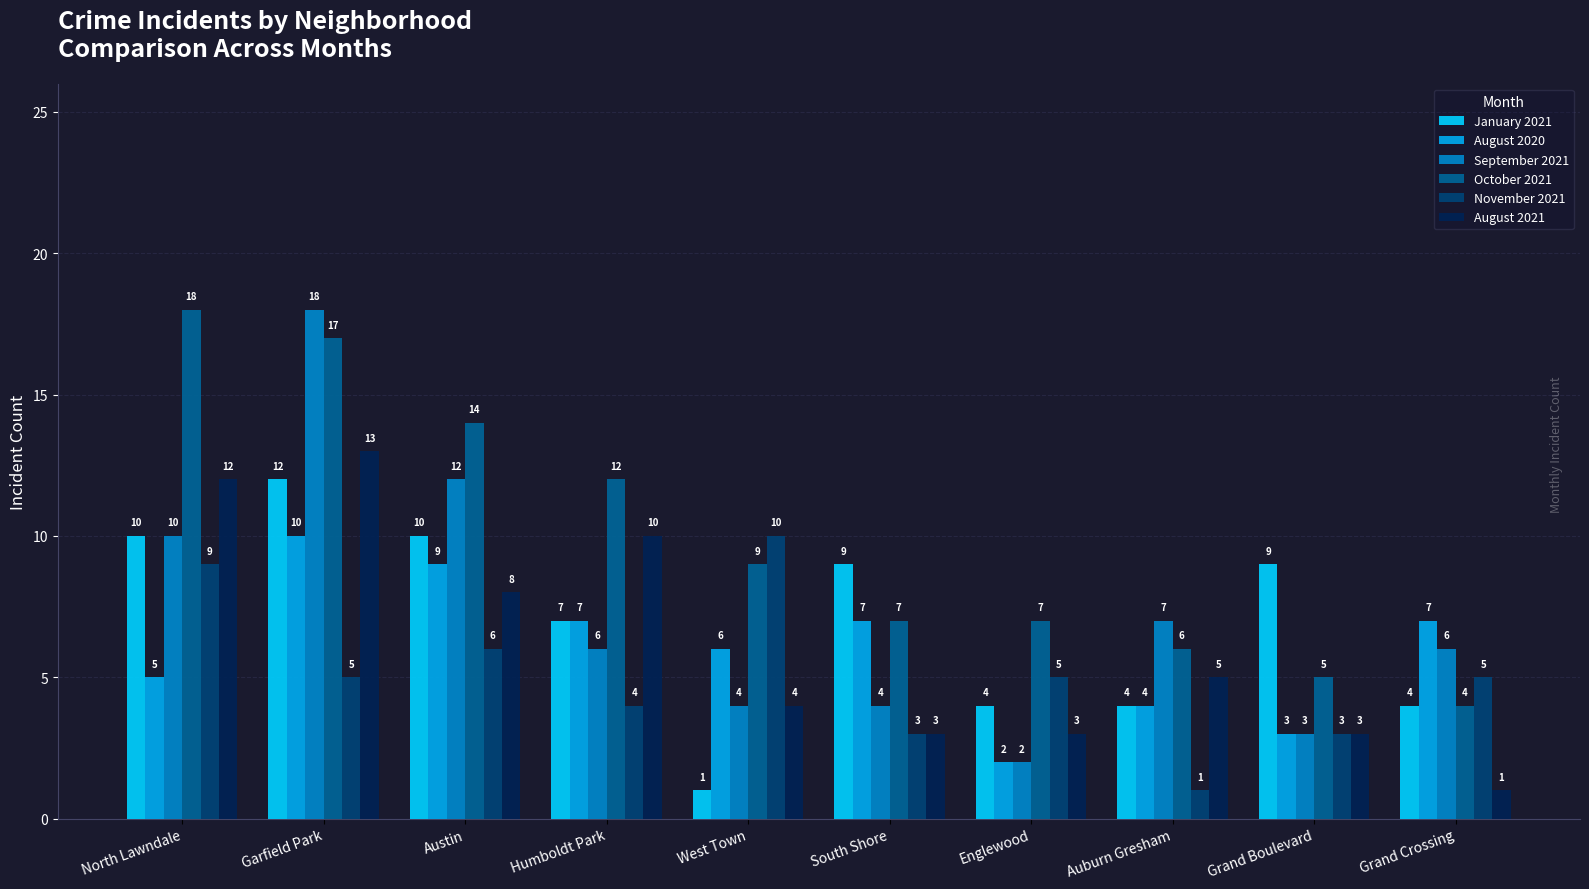

What is the highest value of the January 2021 series?

12